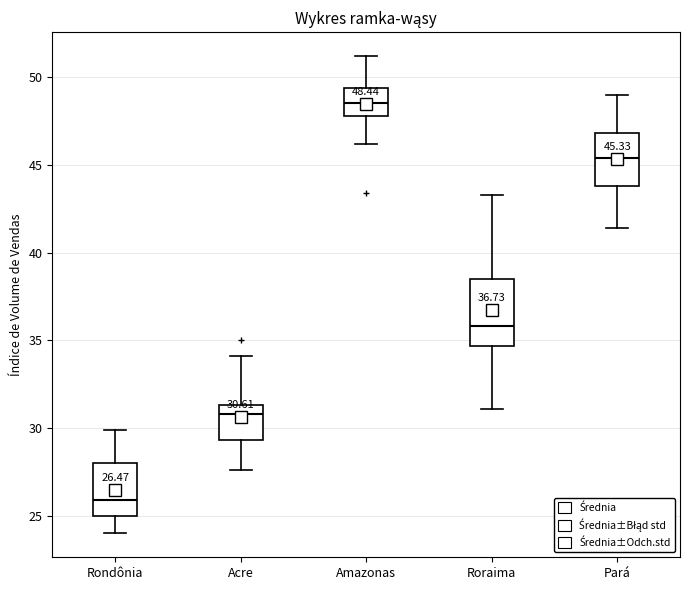

Comparing the boxes themselves (not the whiskers), which one is the tallest?

Roraima